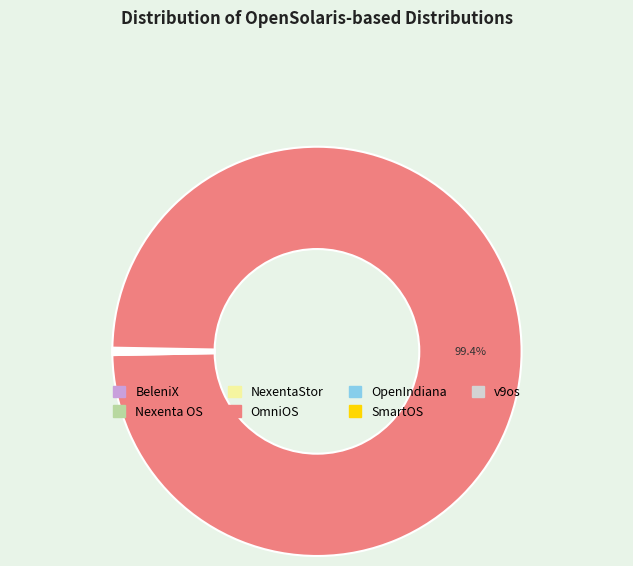

Which category accounts for the majority?

OmniOS